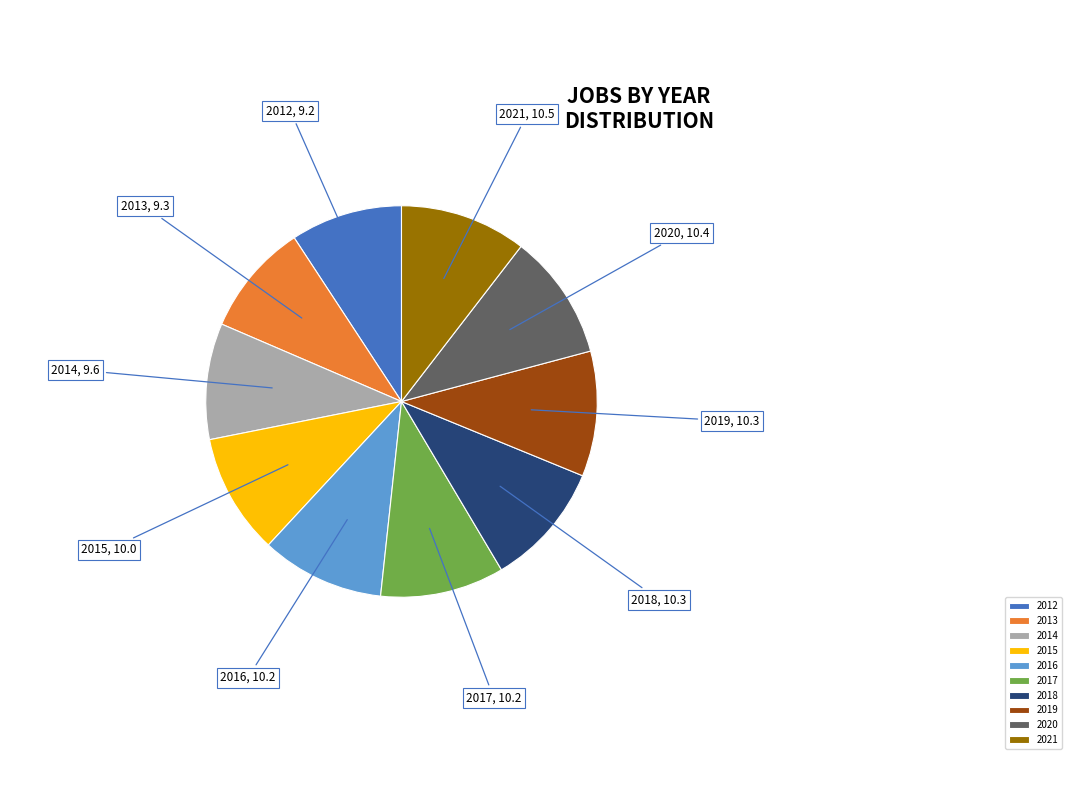

Is it true that 2013 is 9% of the pie?

True